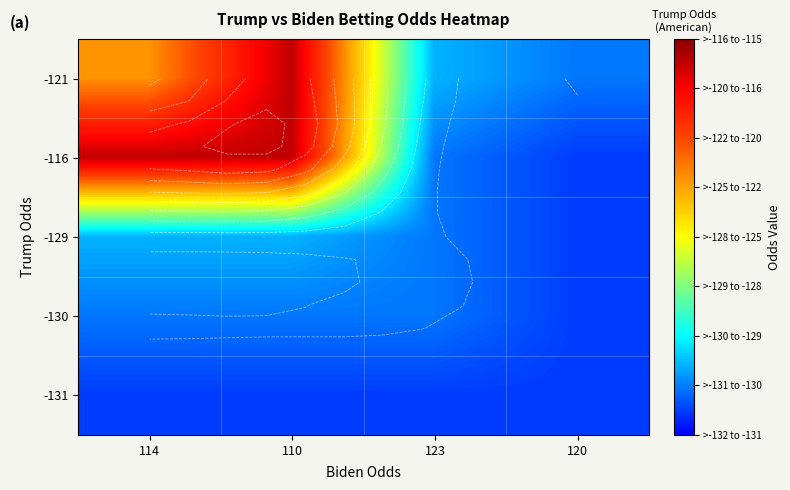

Rank the series at 114 from highest to lowest value.

-116, -121, -129, -130, -131